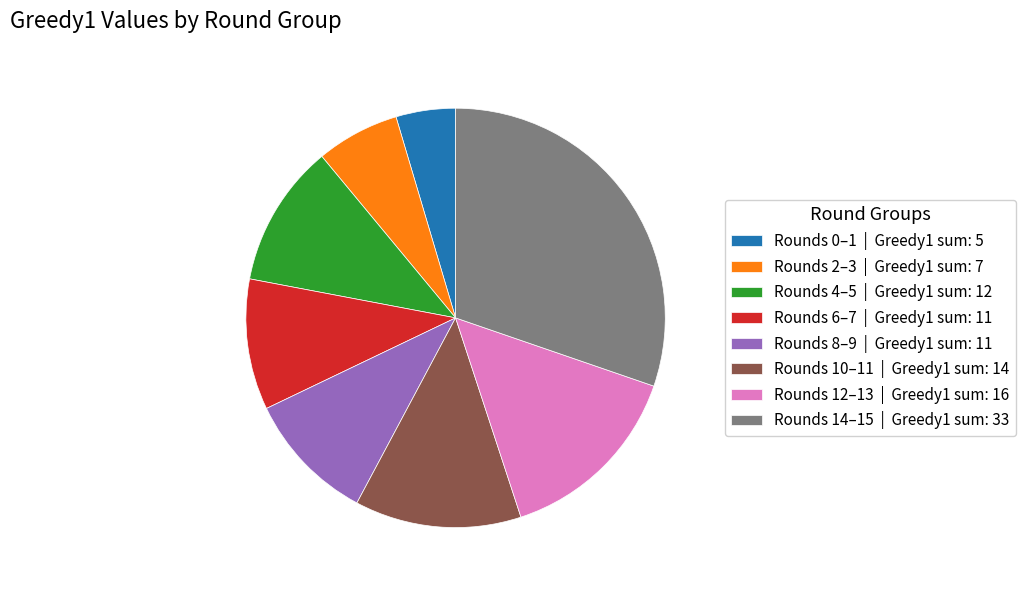

Count the number of slices in the pie.

8